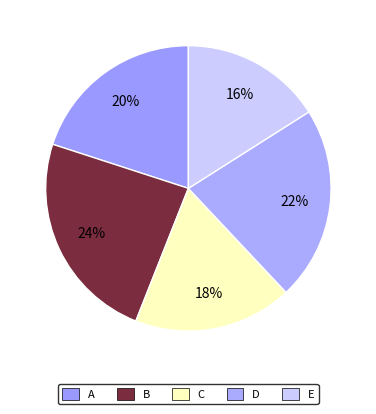

What is the total percentage of E and C?

34.0%